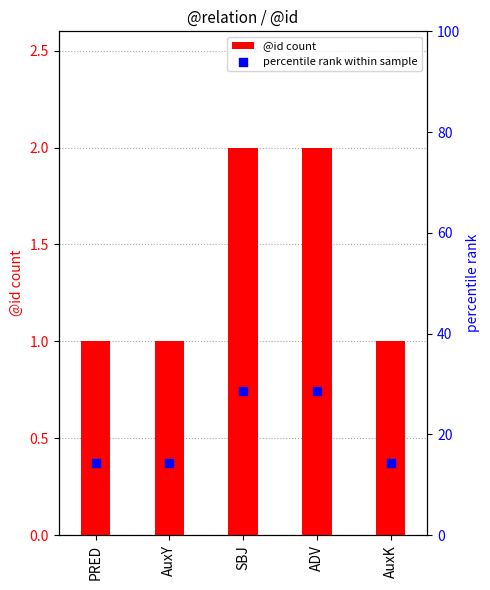

Which series reaches the maximum Y coordinate?

percentile rank within sample